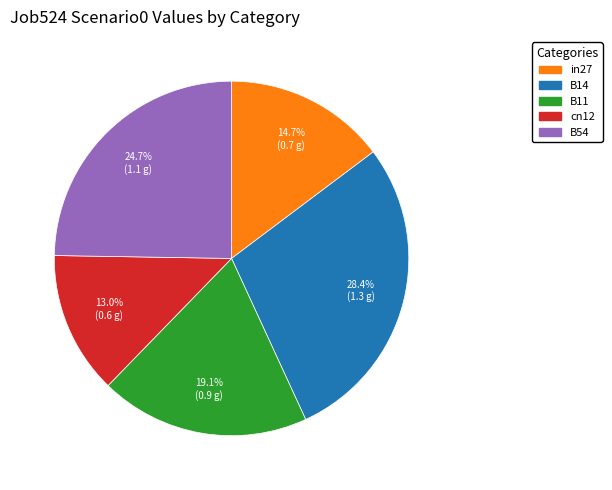

Does cn12 account for over 50% of the chart?

No